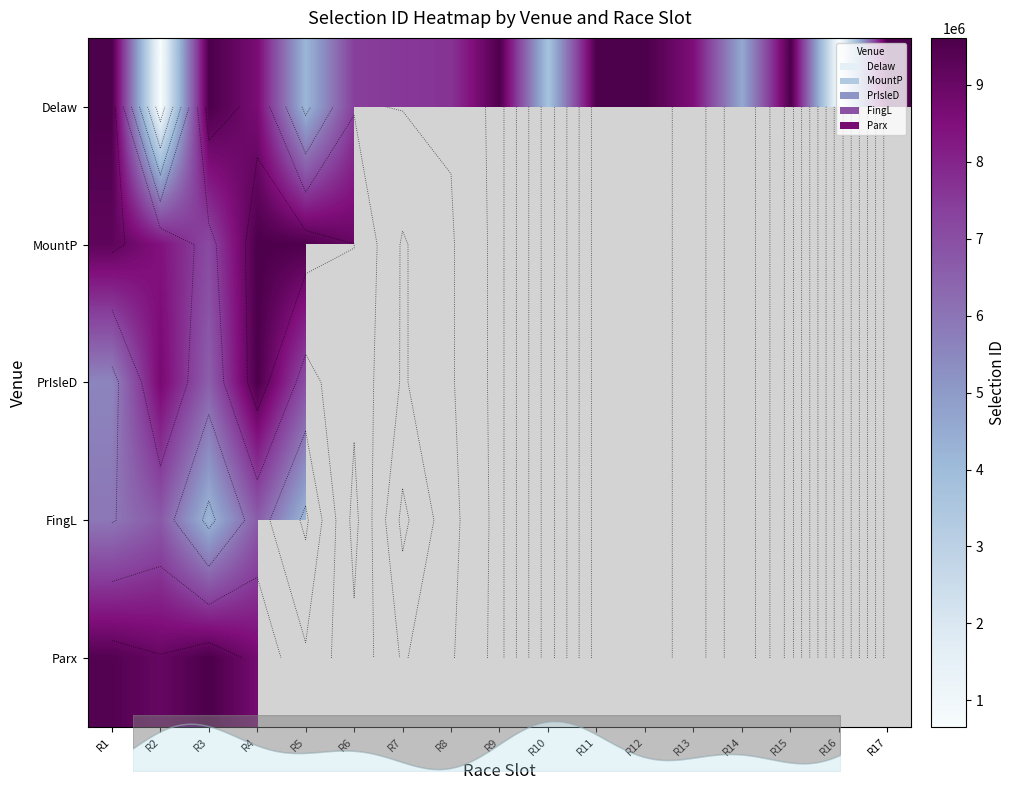

The Delaw series shows 1041440.8 at R16. True or false?

False